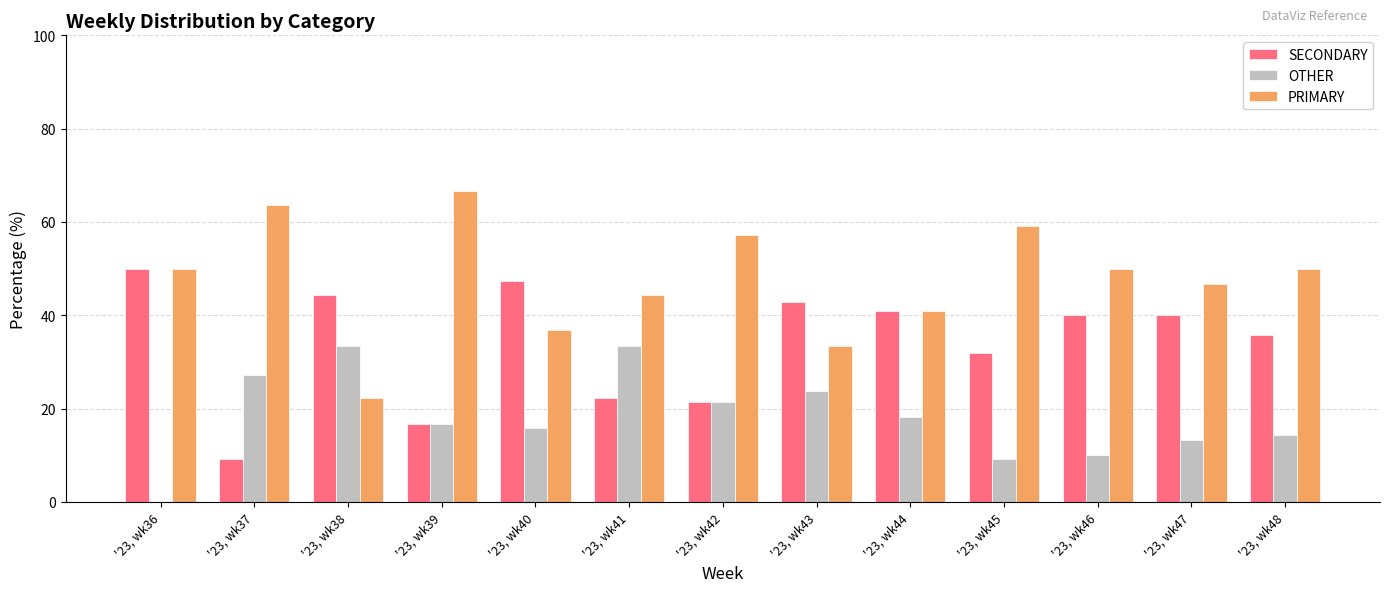

What is the spread (max minus min) of values at '23, wk48?

35.7